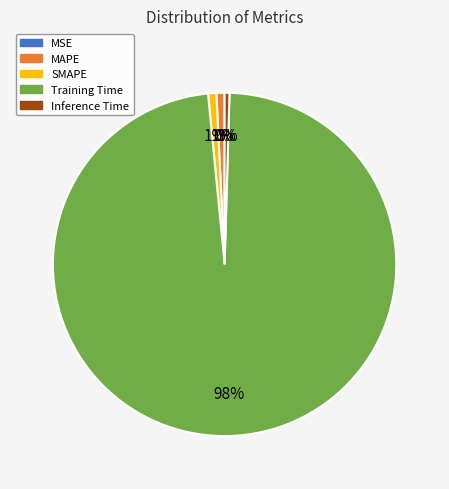

The MAPE slice represents 1% of the pie. True or false?

True